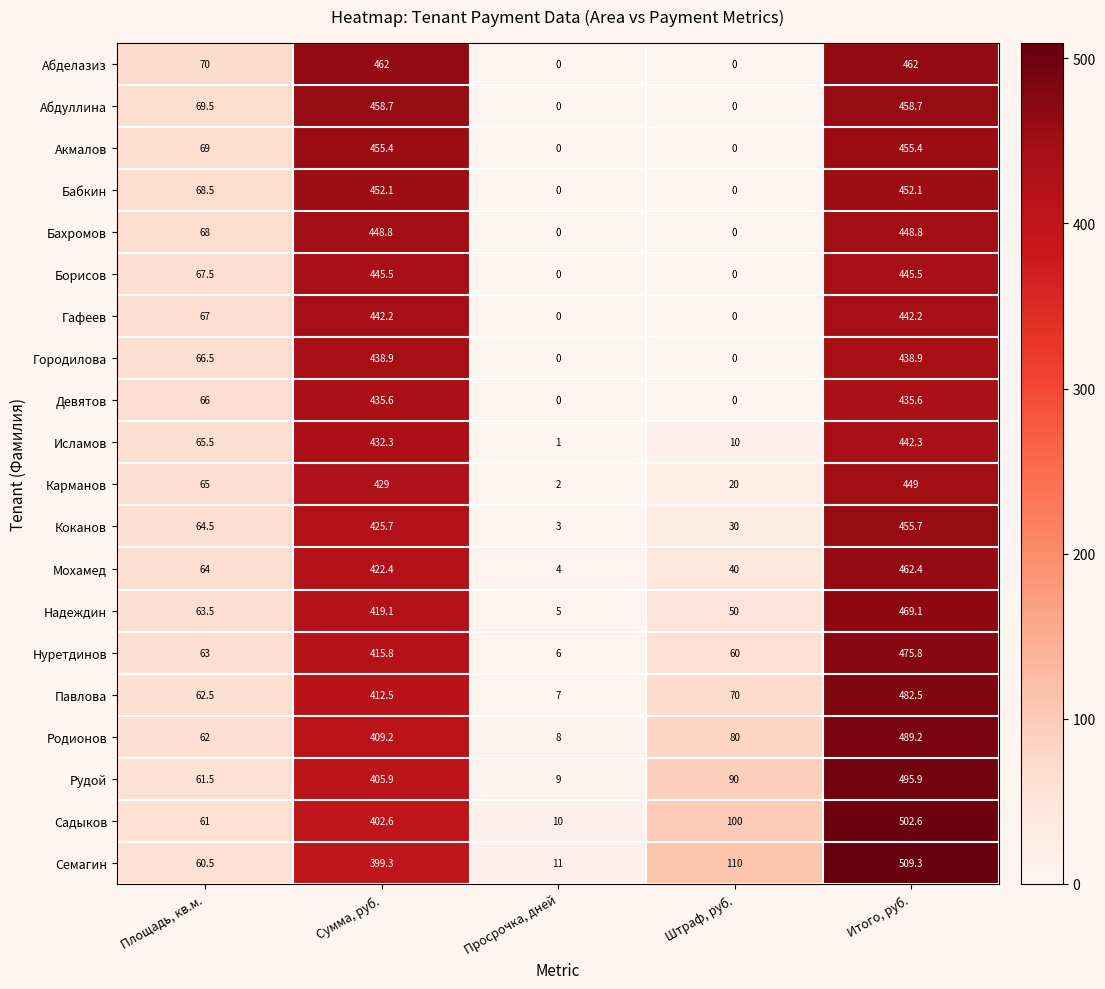

Which label corresponds to the largest value in the chart?

Итого, руб.